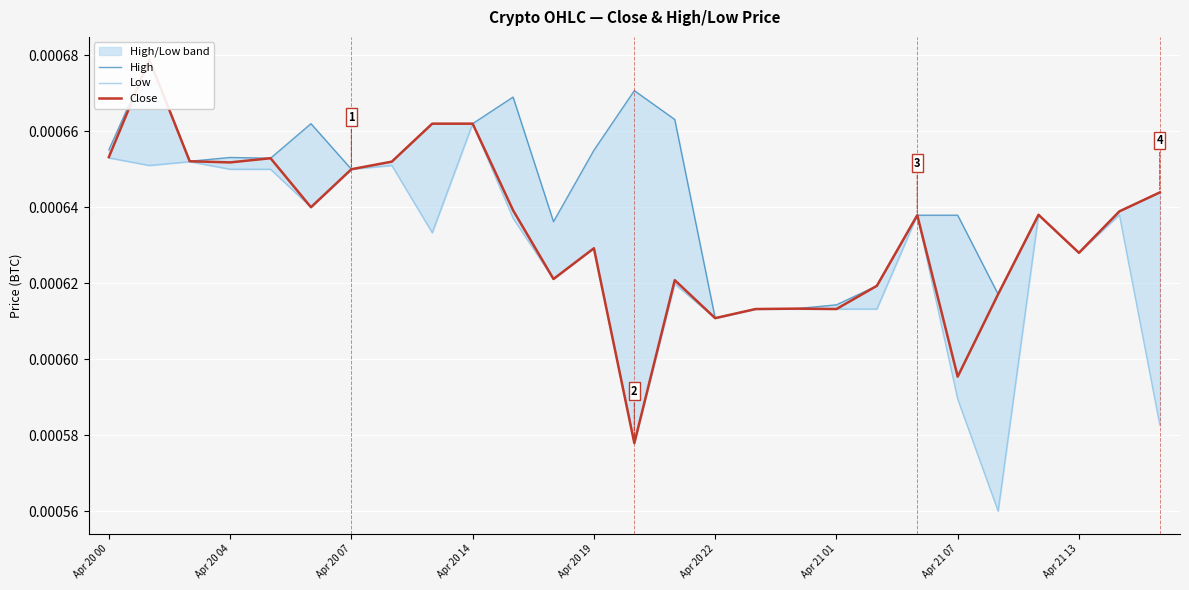

How many lines are shown in the chart?

3